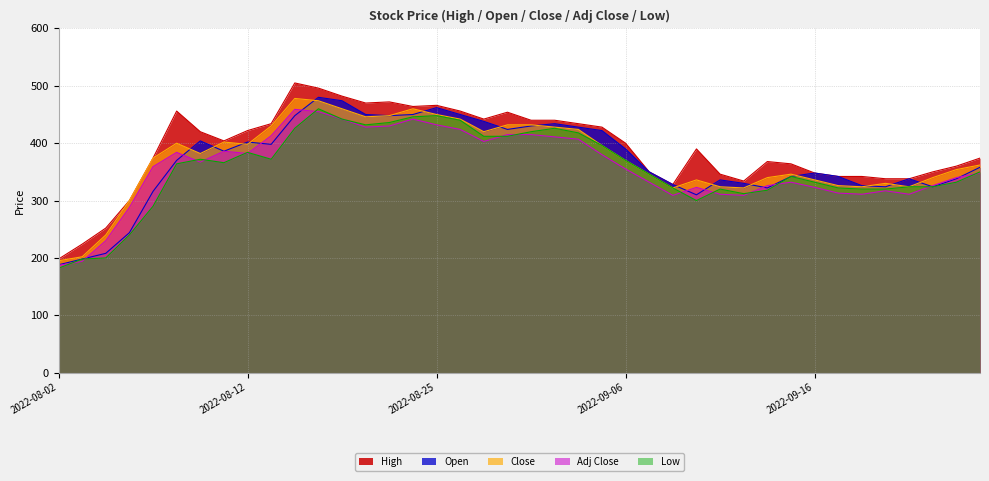

Where is the first local minimum for Open?

2022-08-11